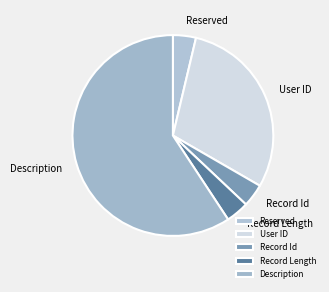

Is the sum of Record Id and Record Length greater than half?

No